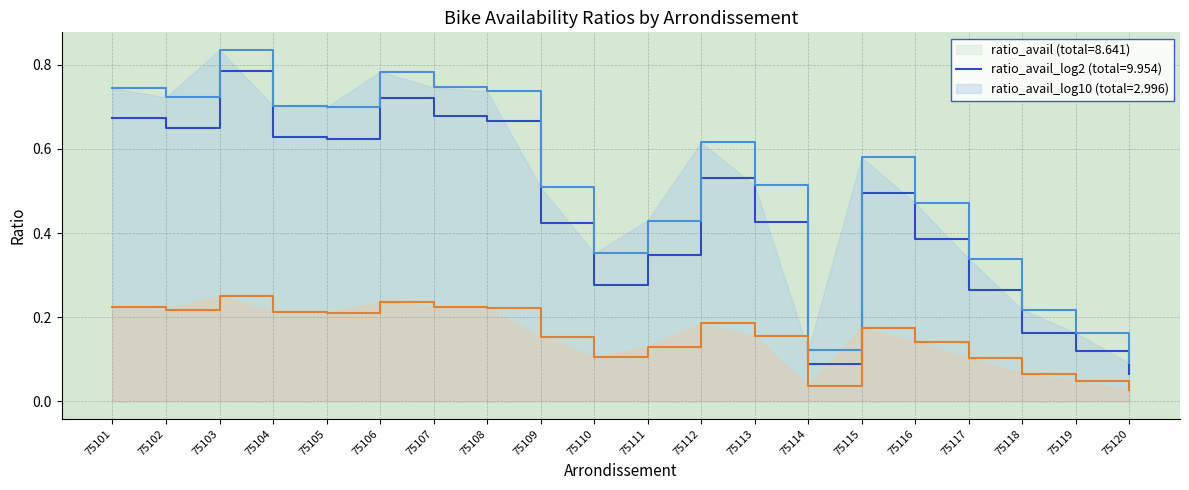

Does the chart display data point markers on the line(s)?

No